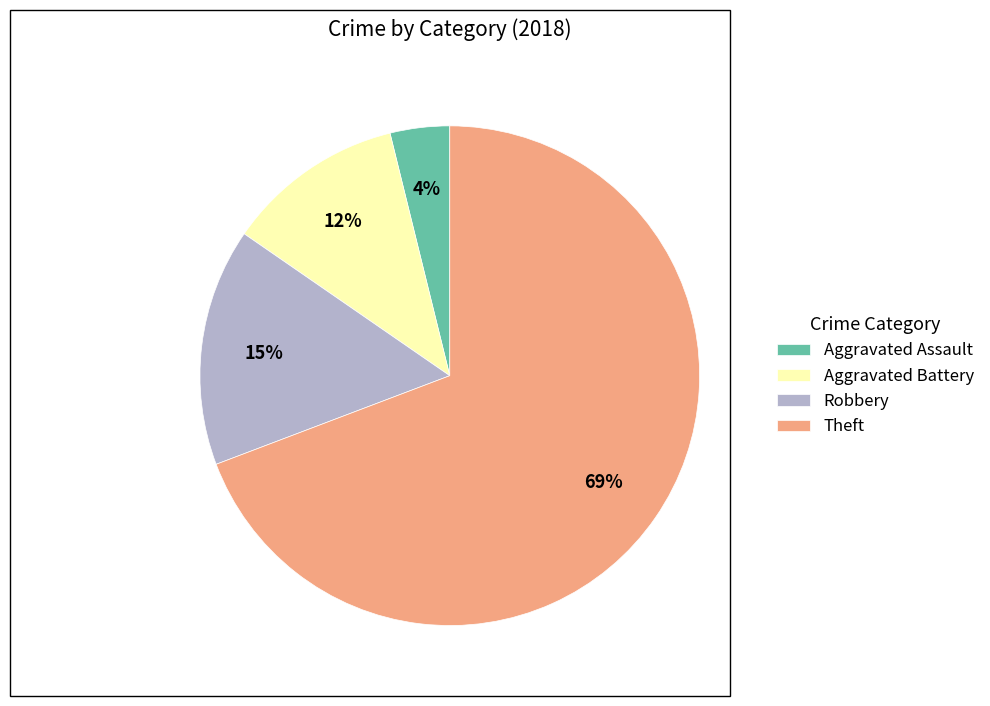

Is Theft the majority of the pie?

Yes